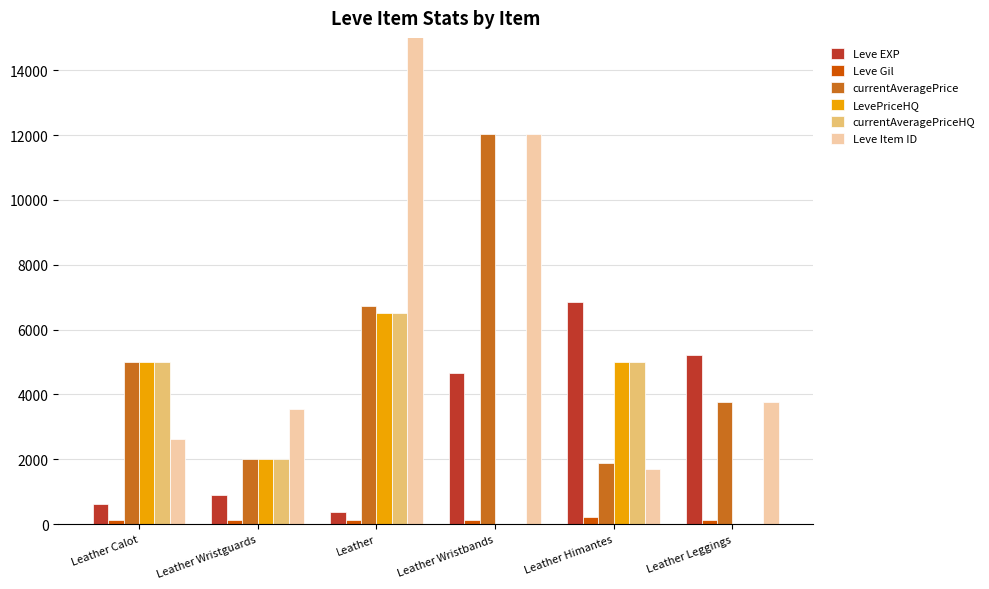

At which category does the chart reach its minimum across all series?

Leather Wristbands